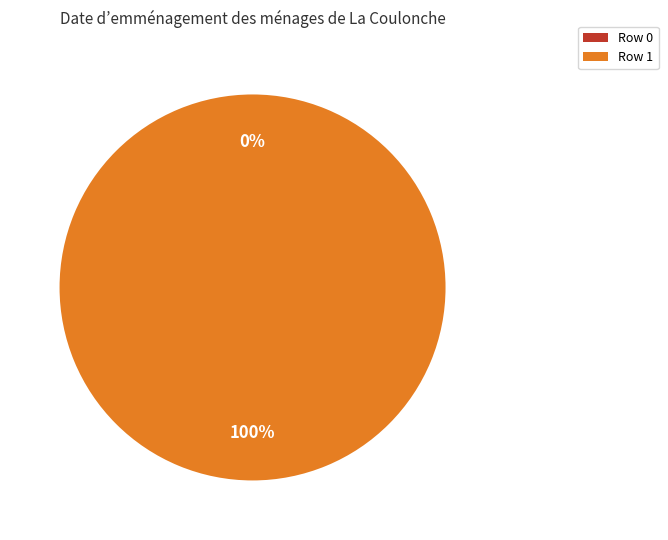

Which has a higher value, 1 or 0?

1